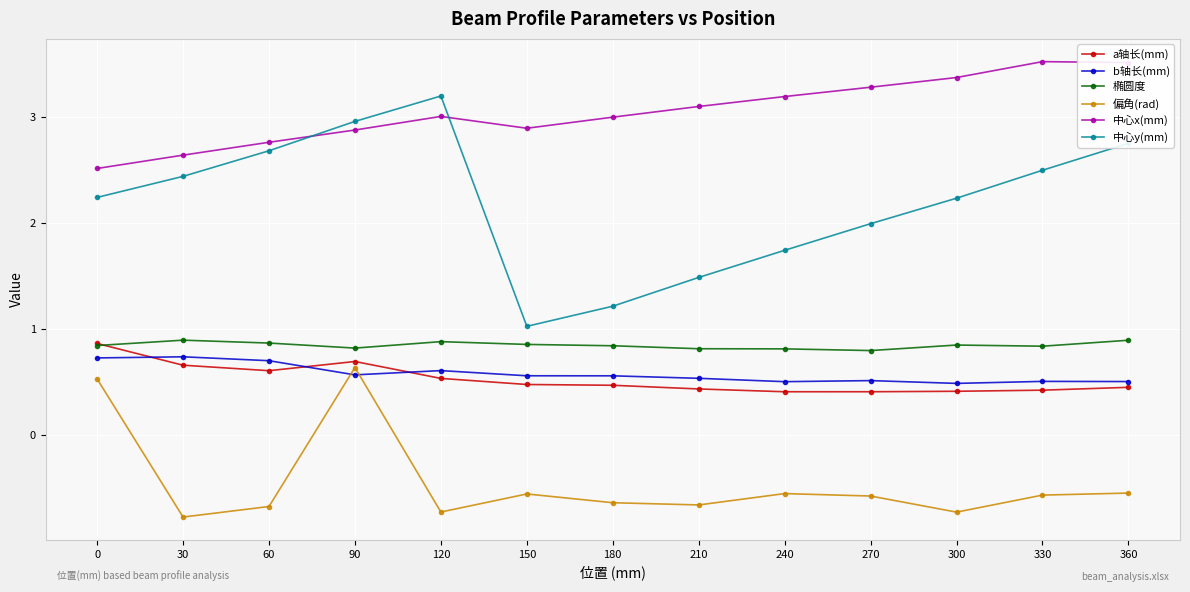

The value of b轴长(mm) at 180 is 0.8. True or false?

False